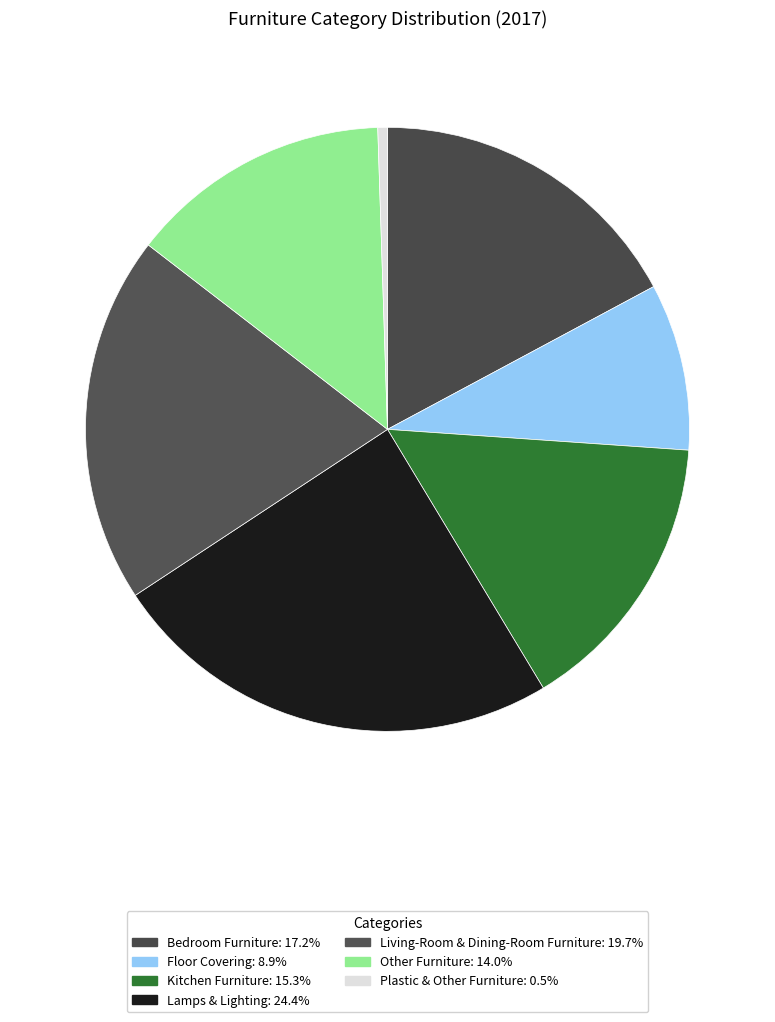

Rank the categories by value from highest to lowest.

Lamps & Lighting, Living-Room & Dining-Room Furniture, Bedroom Furniture, Kitchen Furniture, Other Furniture, Floor Covering, Plastic & Other Furniture